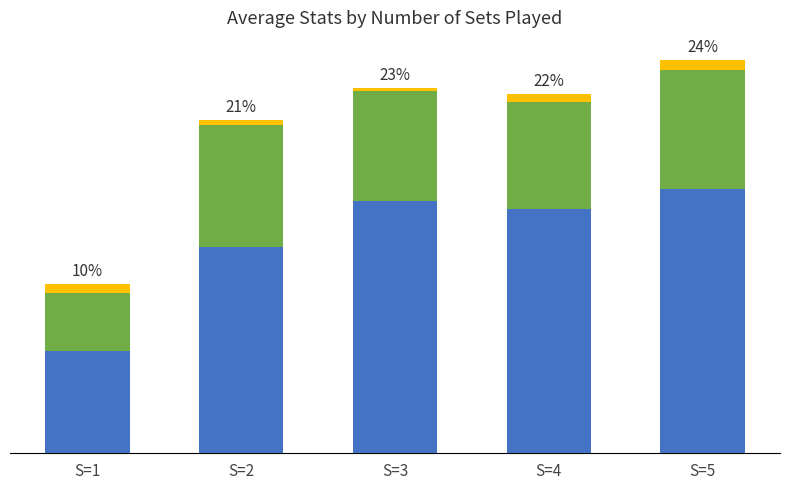

Does the chart contain stacked bars?

Yes